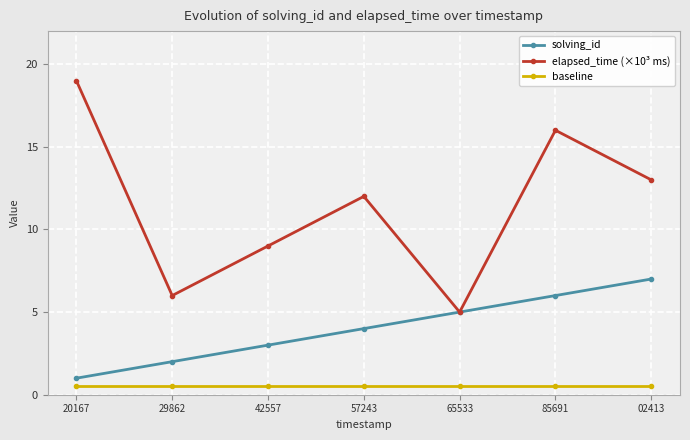

Reading left to right, what are all the values shown in this chart?

solving_id: 1.0	2.0	3.0	4.0	5.0	6.0	7.0
elapsed_time (×10³ ms): 19.0	6.0	9.0	12.0	5.0	16.0	13.0
baseline: 0.5	0.5	0.5	0.5	0.5	0.5	0.5